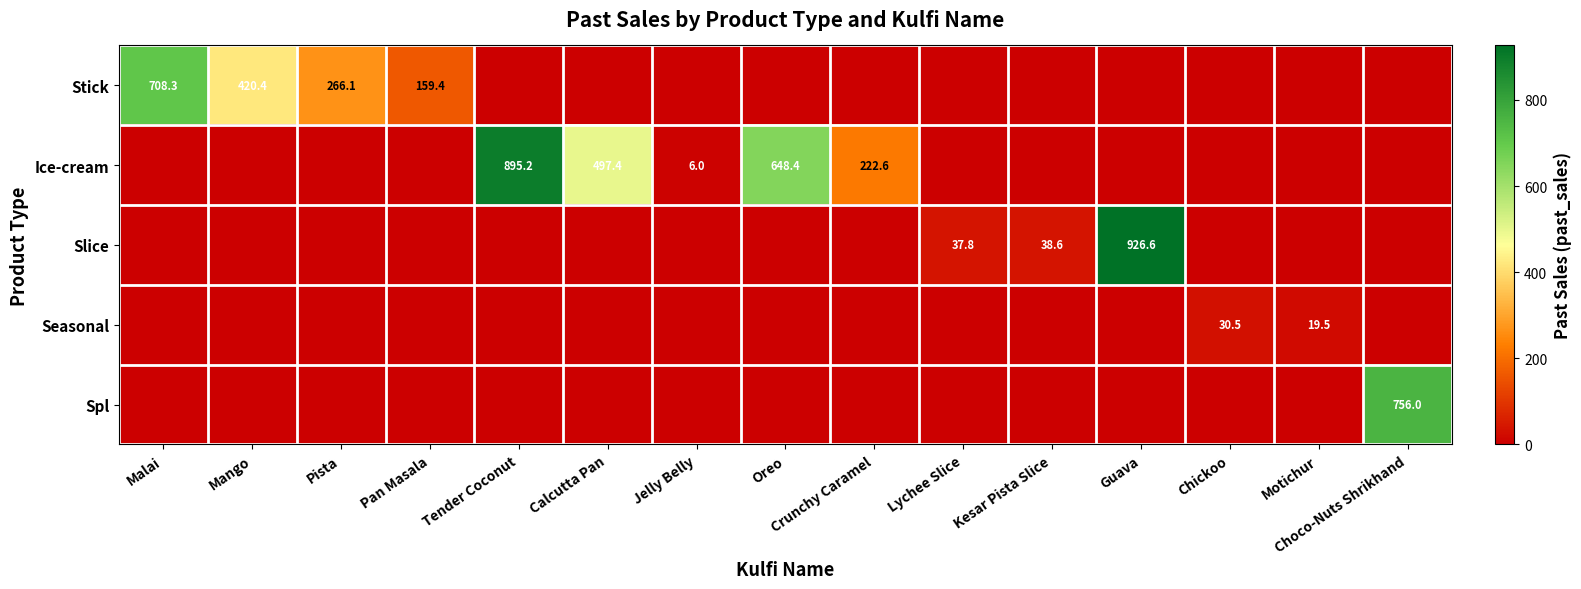

True or false: Slice has a value of 57.7 at Kesar Pista Slice.

False